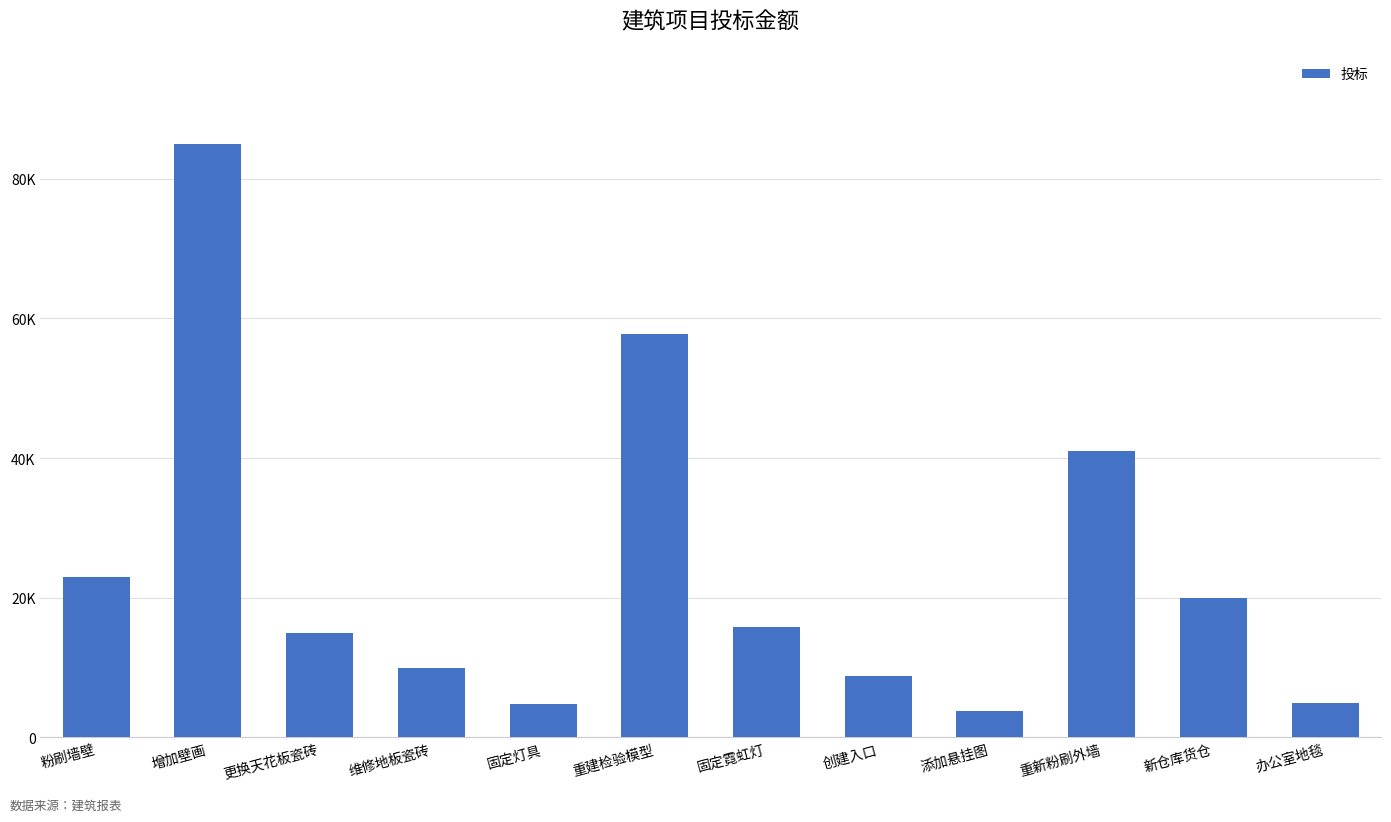

How many bars are there in total?

12